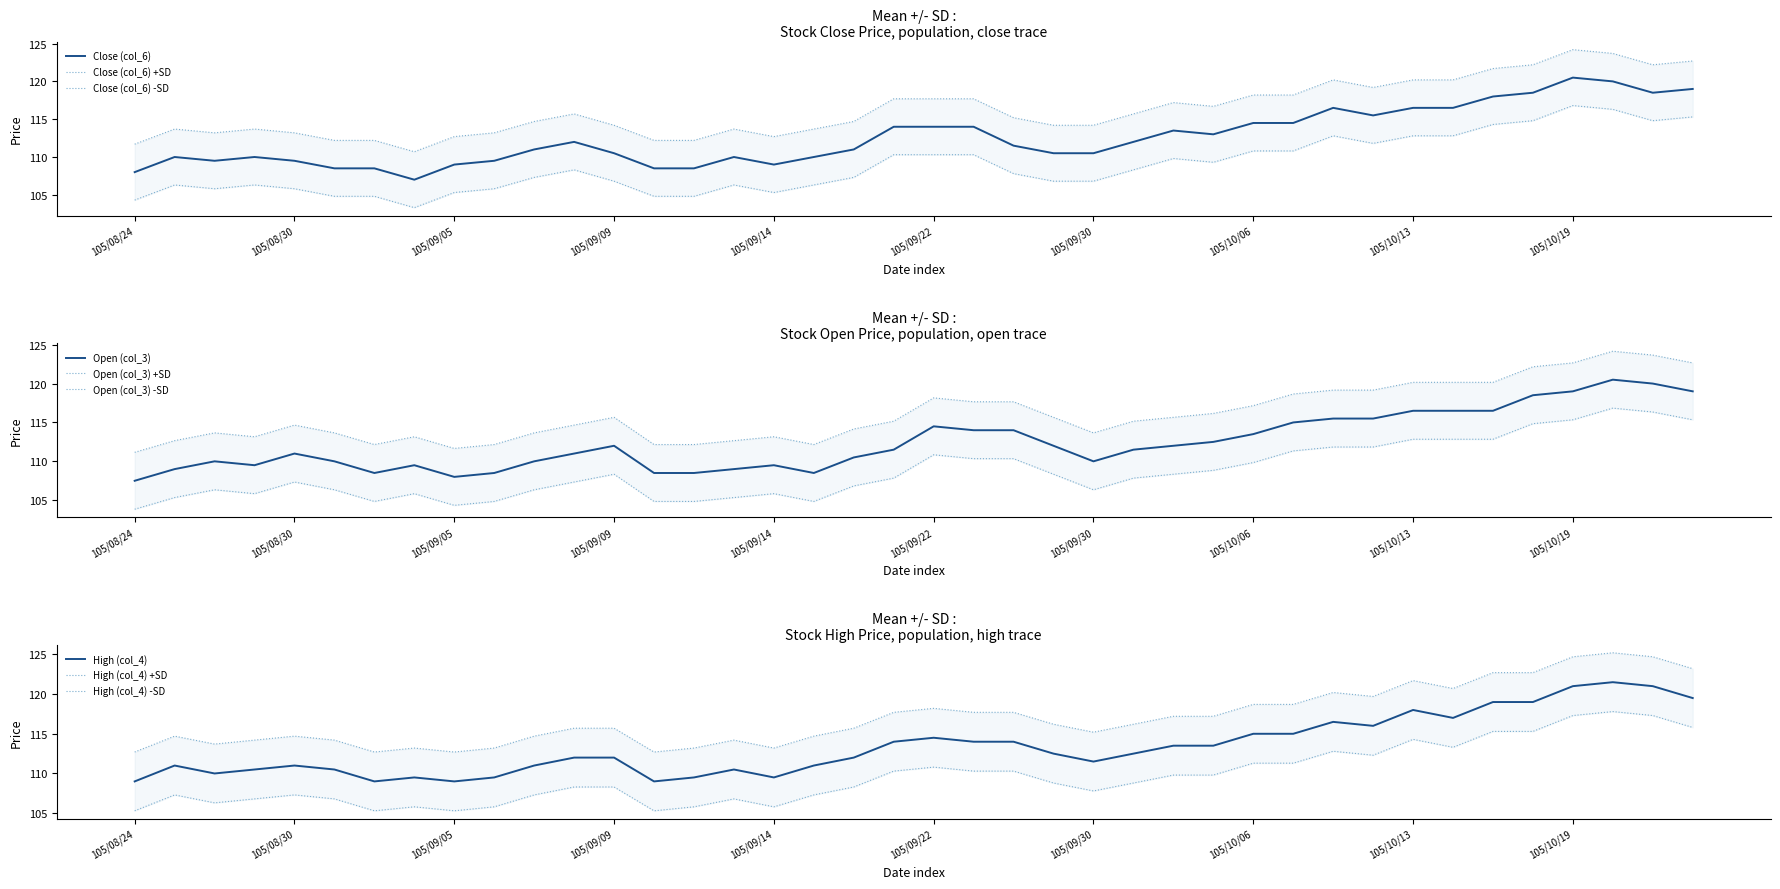

Which series changed the most between 105/08/24 and 105/10/06?

Close (col_6)